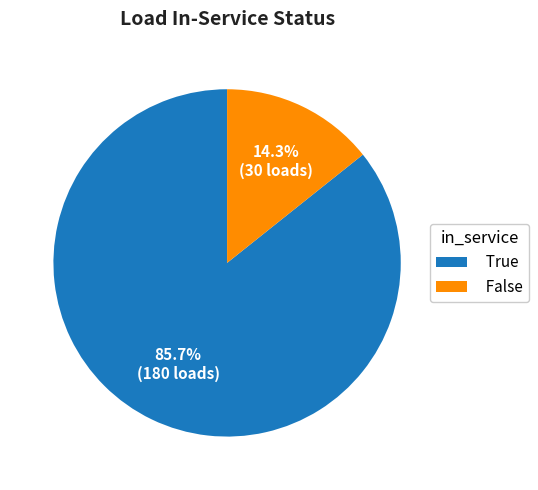

Is it true that True is 95% of the pie?

False